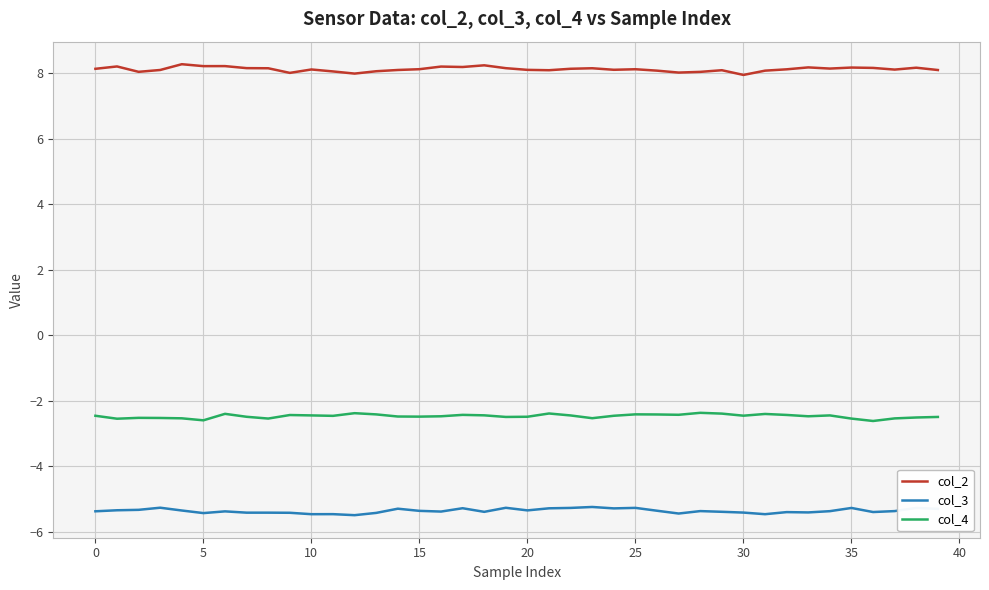

Rank the series by their average value, from highest to lowest.

col_2, col_4, col_3